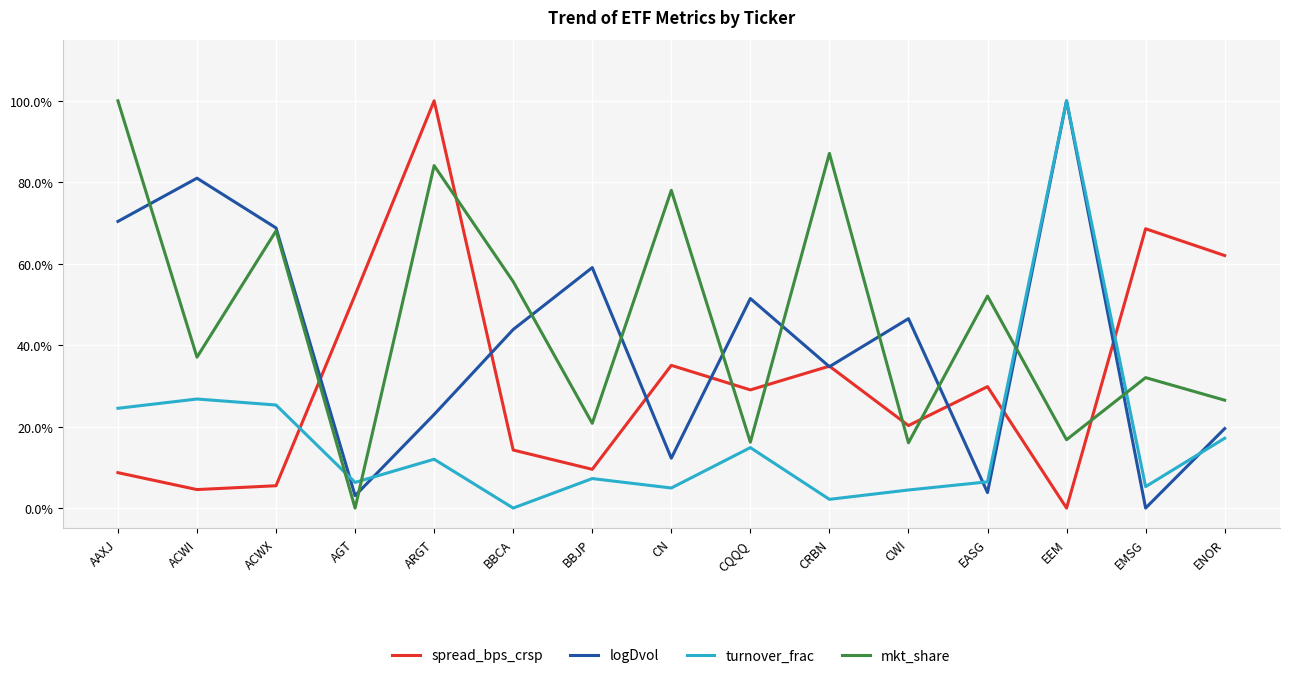

Reading right to left, transcribe all the data shown in this chart.

spread_bps_crsp: 0.6	0.7	0.0	0.3	0.2	0.3	0.3	0.4	0.1	0.1	1.0	0.5	0.1	0.0	0.1
logDvol: 0.2	0.0	1.0	0.0	0.5	0.3	0.5	0.1	0.6	0.4	0.2	0.0	0.7	0.8	0.7
turnover_frac: 0.2	0.1	1.0	0.1	0.0	0.0	0.1	0.0	0.1	0.0	0.1	0.1	0.3	0.3	0.2
mkt_share: 0.3	0.3	0.2	0.5	0.2	0.9	0.2	0.8	0.2	0.6	0.8	0.0	0.7	0.4	1.0